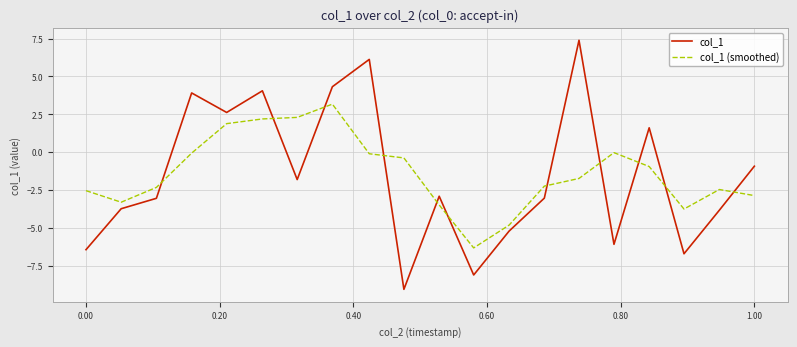

What is the difference between the maximum and minimum values in the col_1 series?

16.5